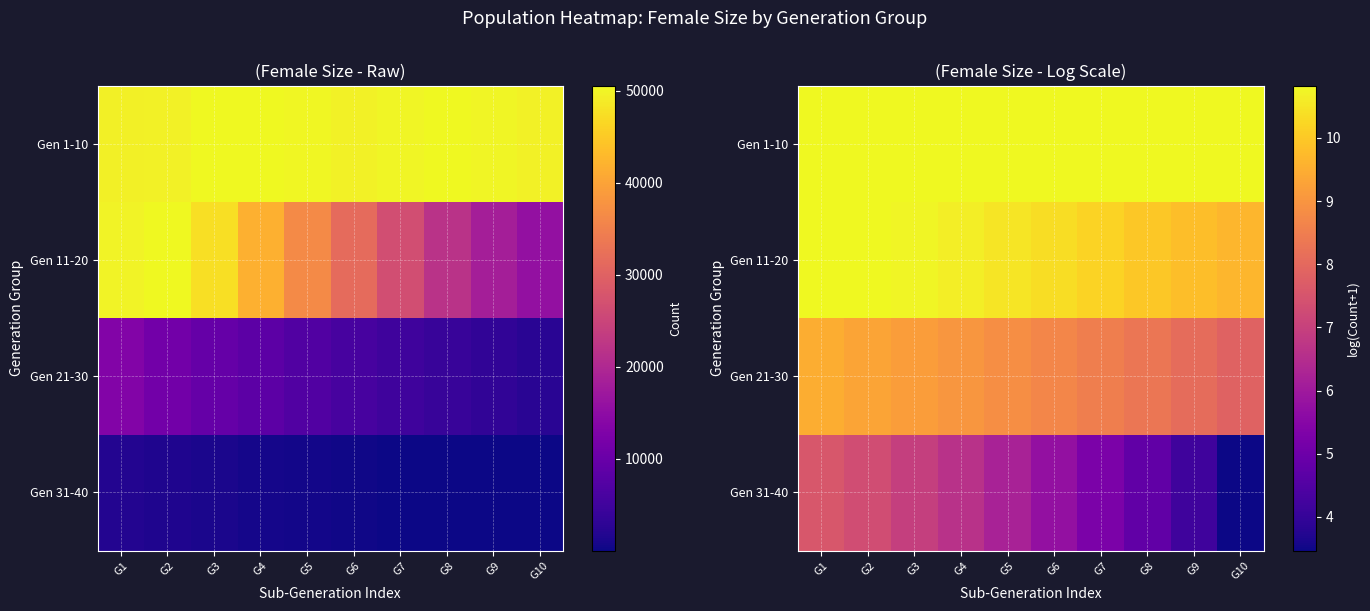

Is the value of Gen 1-10 at G2 greater than the value of Gen 31-40 at G8?

Yes